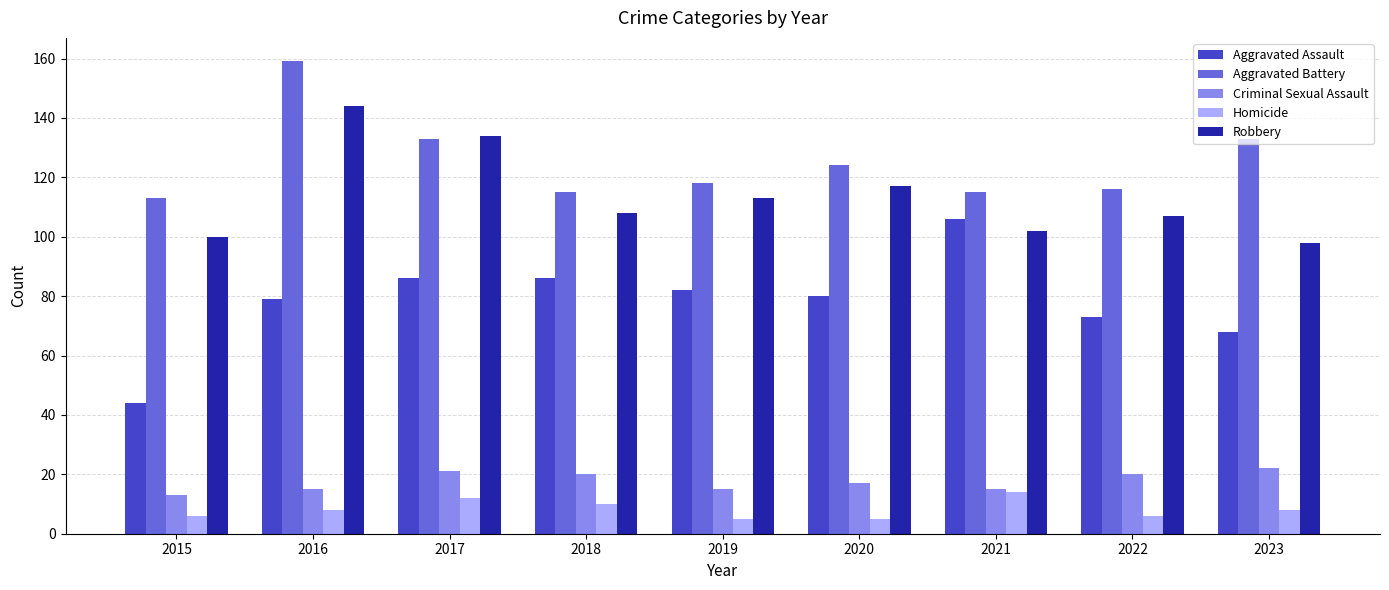

Which series has the largest total across all categories?

Aggravated Battery